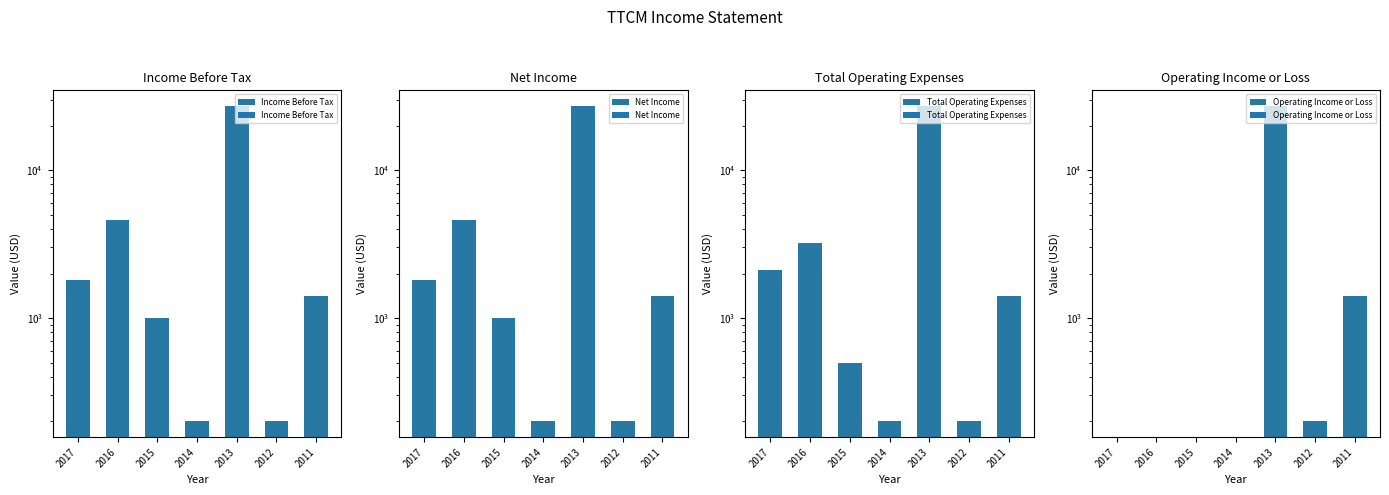

What is the difference between the highest and lowest values at 2014?

200